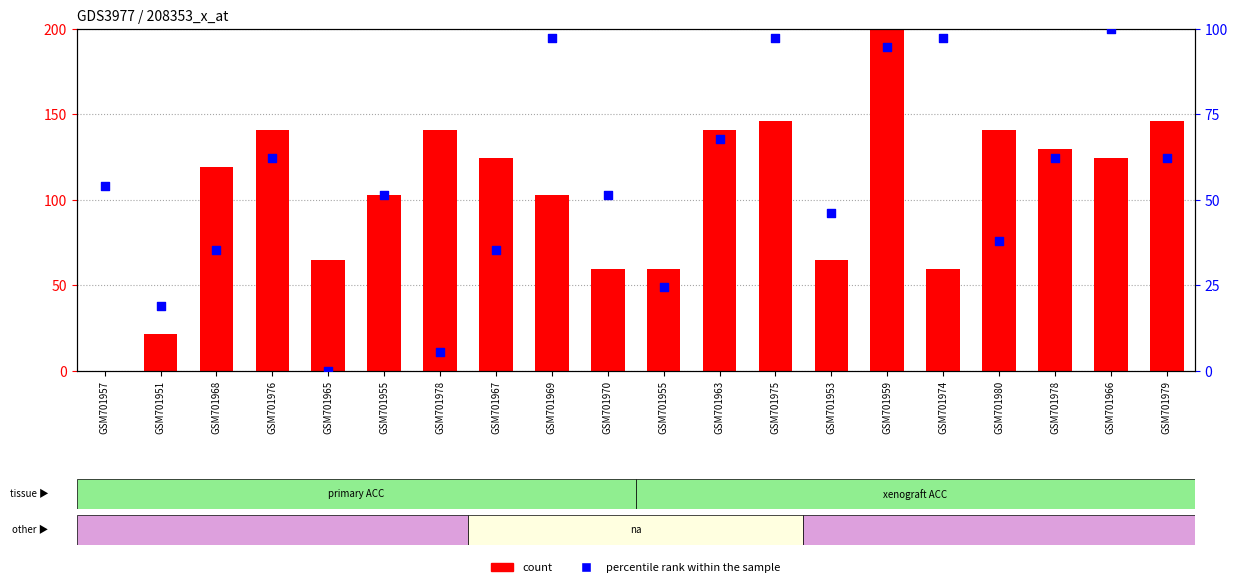

What is the total value across all series at GSM701975?

243.2